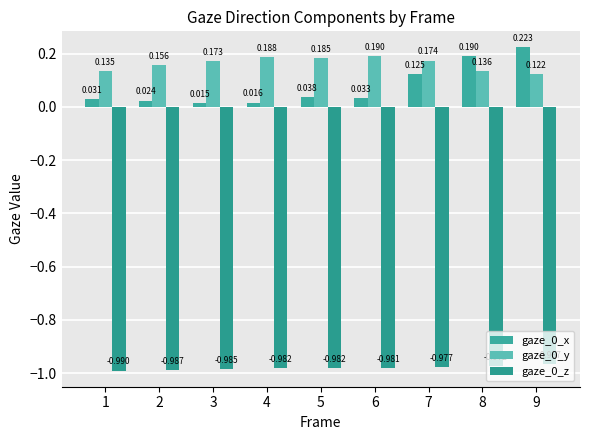

How many data points does each series have?

9